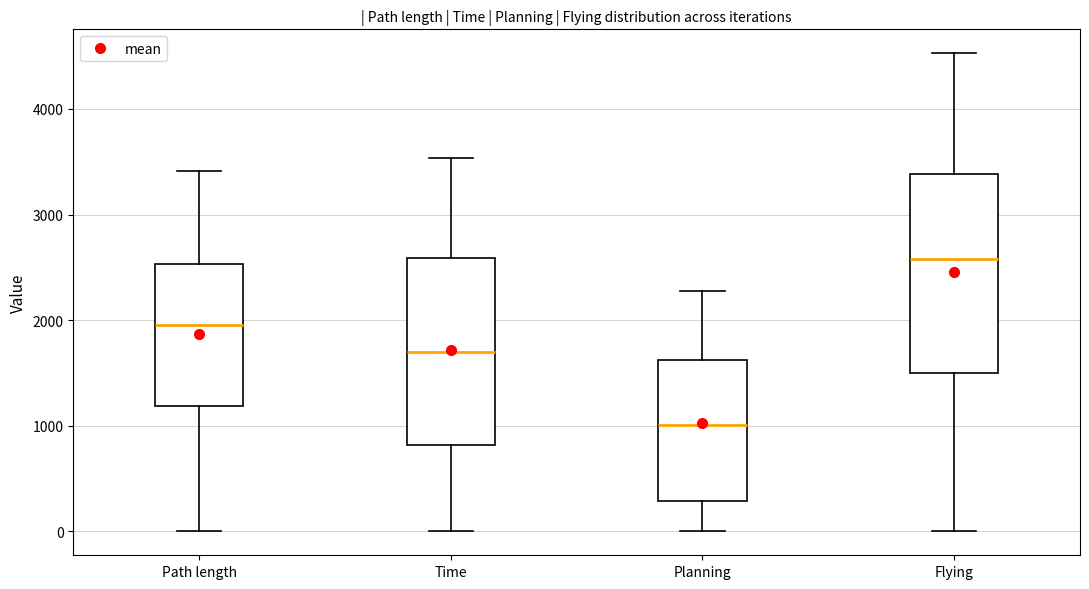

Which box has the highest median line?

Flying